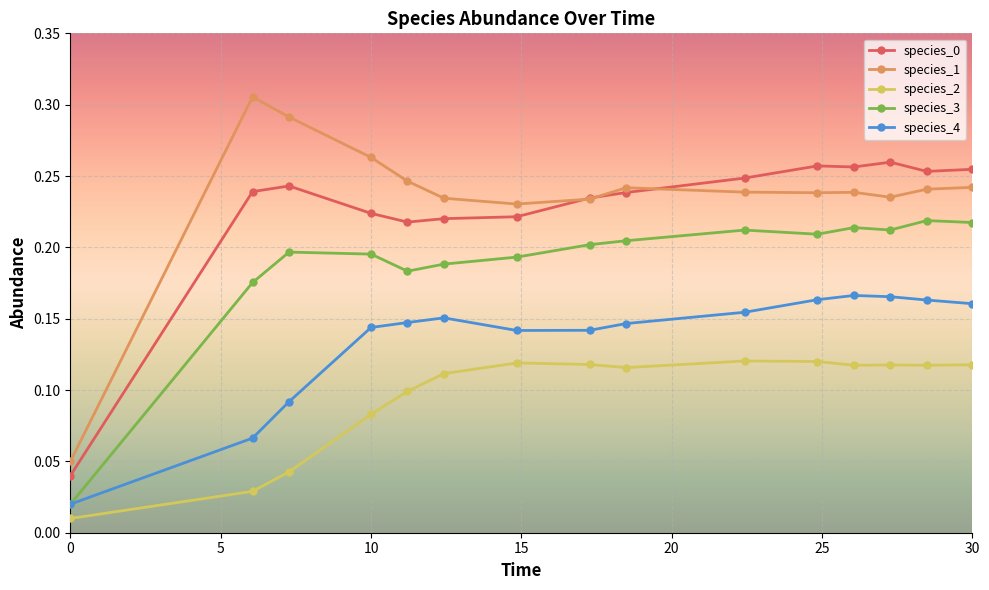

Which series has the widest spread of values?

species_1